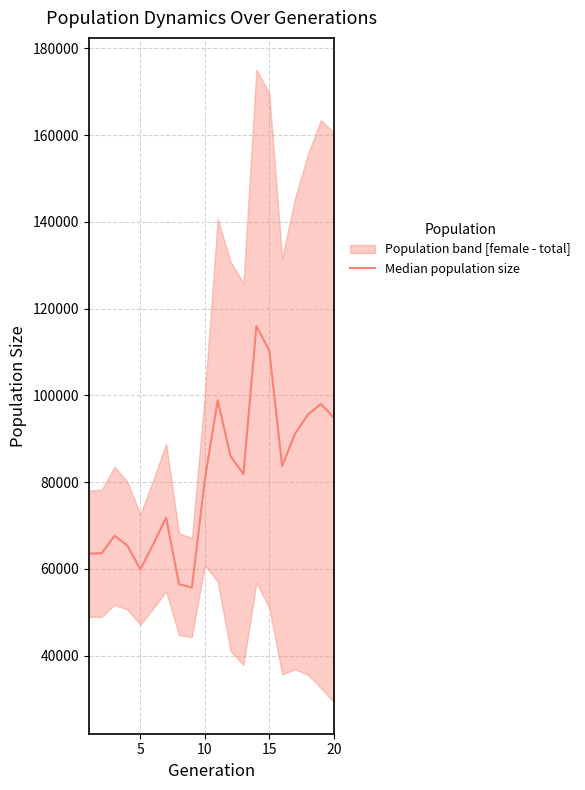

Where does the data first go above 81870?

10